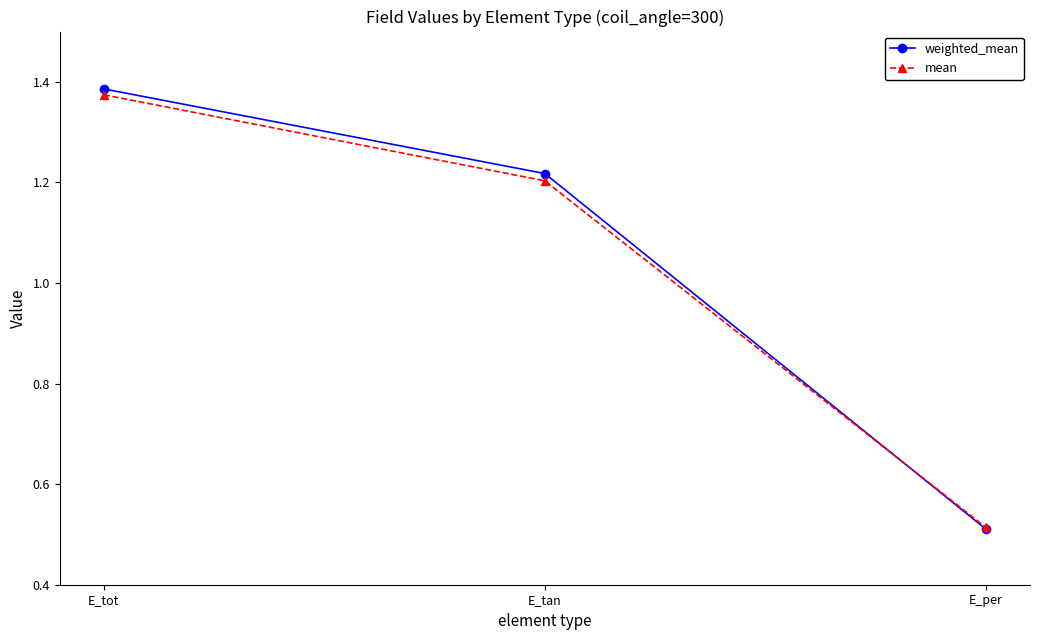

What are all the series names shown in the legend?

weighted_mean, mean